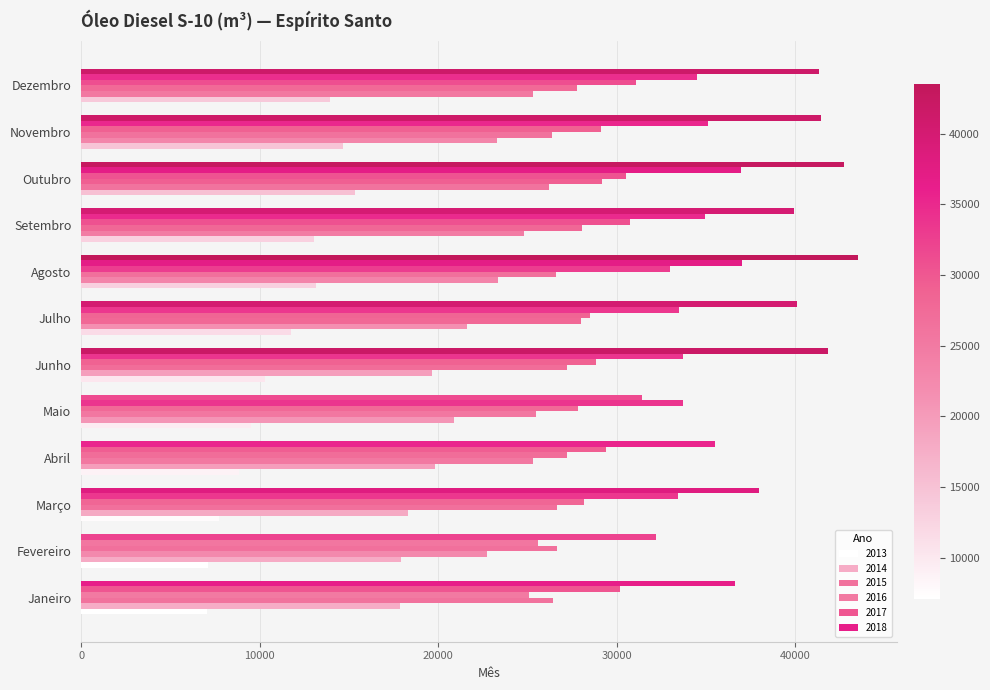

What is the difference between the highest and lowest values at Fevereiro?

25083.7